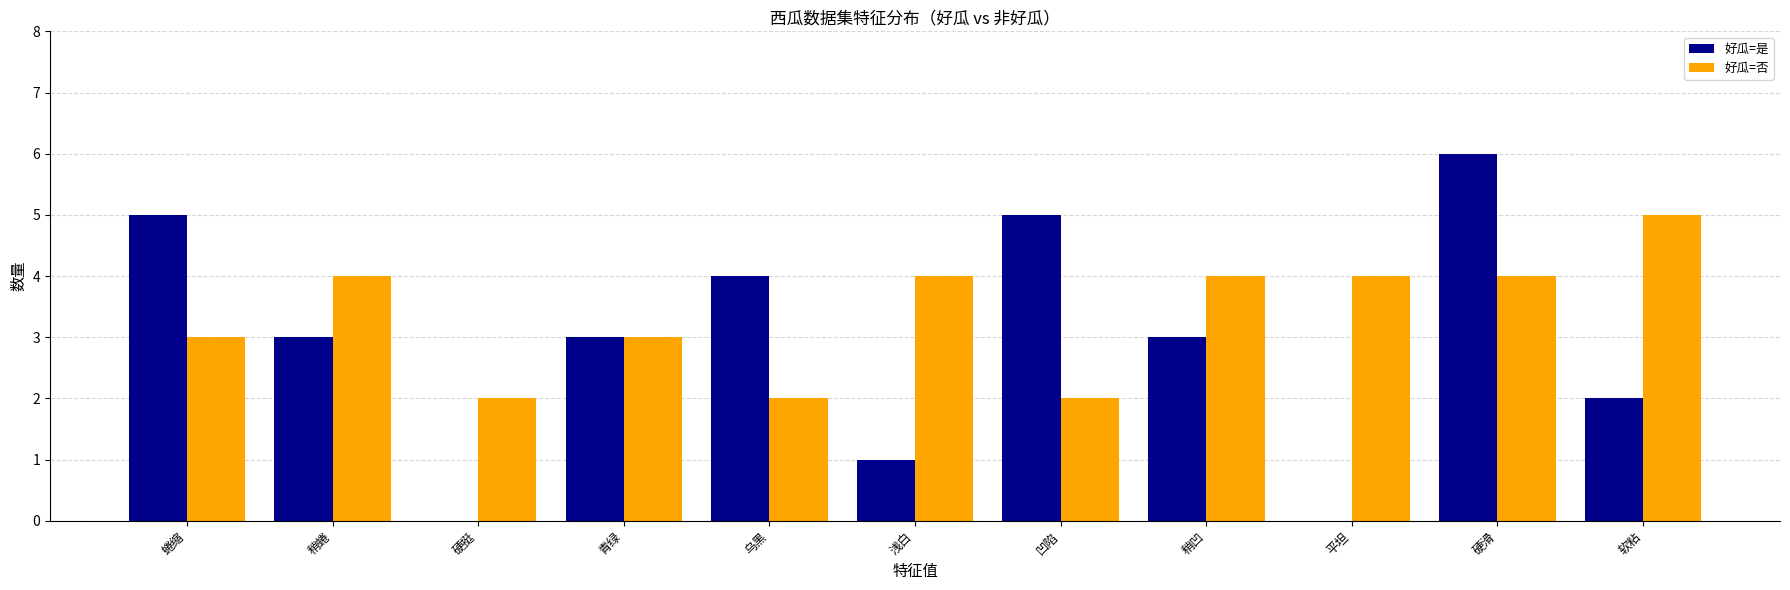

What is the maximum value for 好瓜=否?

5